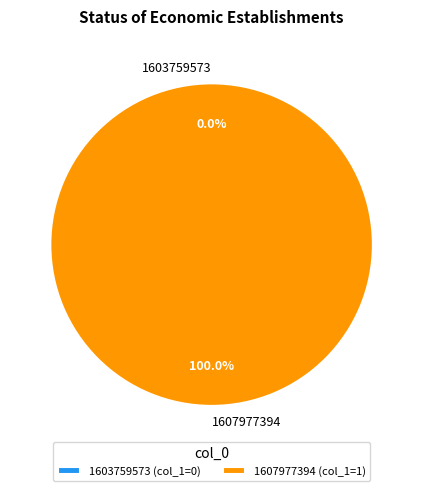

To the nearest percent, what is the difference between the 1607977394 and 1603759573 slice percentages?

100%